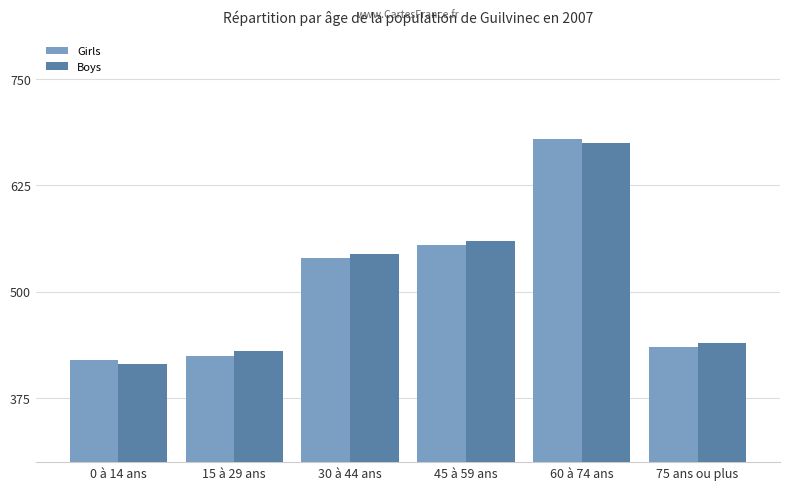

At which category is the sum across all series the highest?

60 à 74 ans